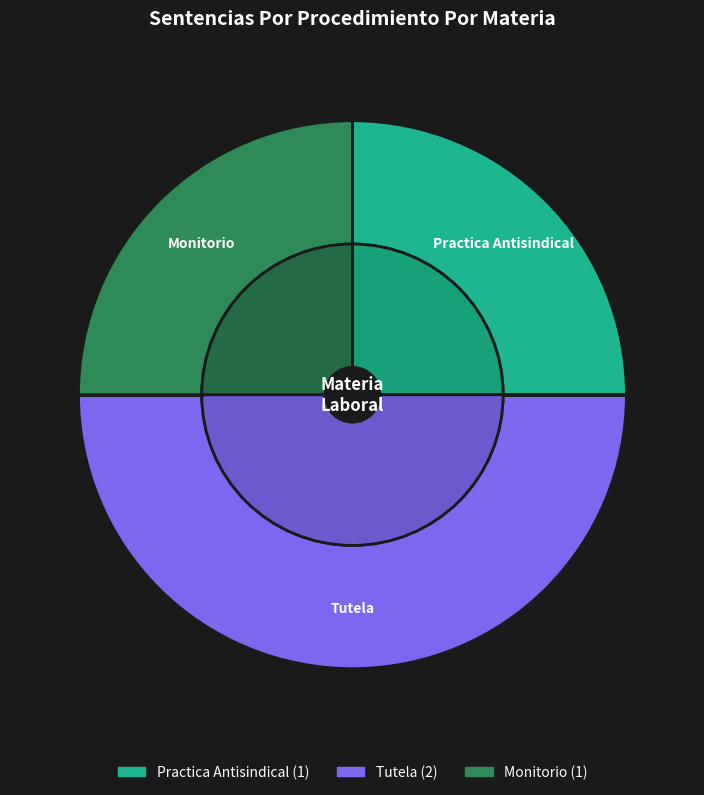

To the nearest percent, what is the difference between the Practica Antisindical and Tutela slice percentages?

25%